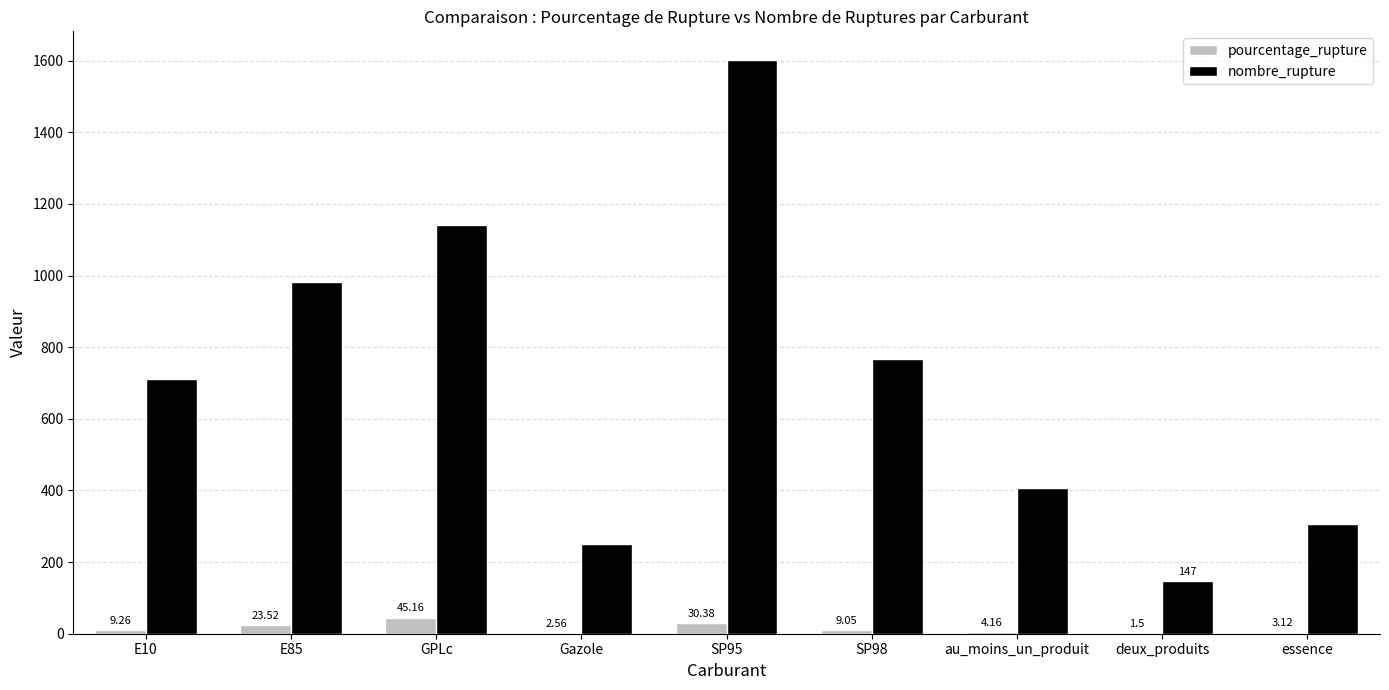

True or false: nombre_rupture has a value of 79.3 at essence.

False